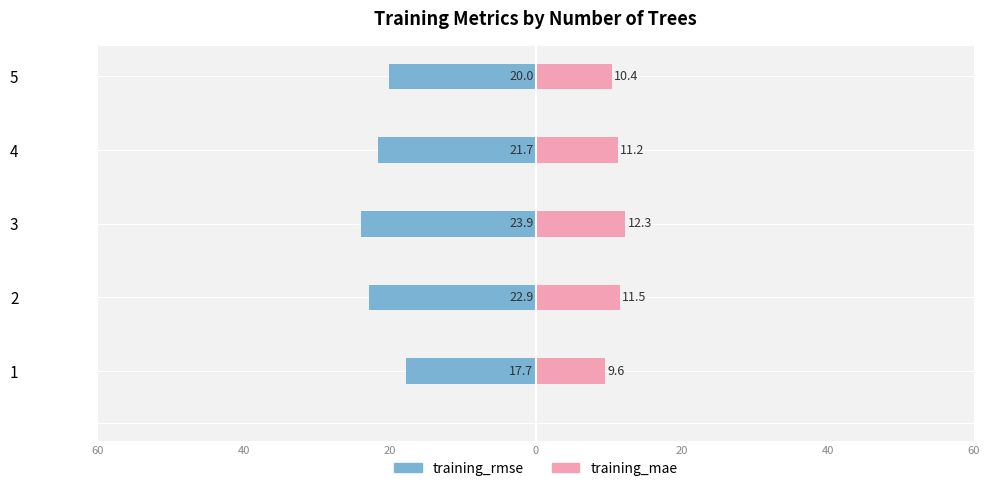

How many groups of bars are there?

5